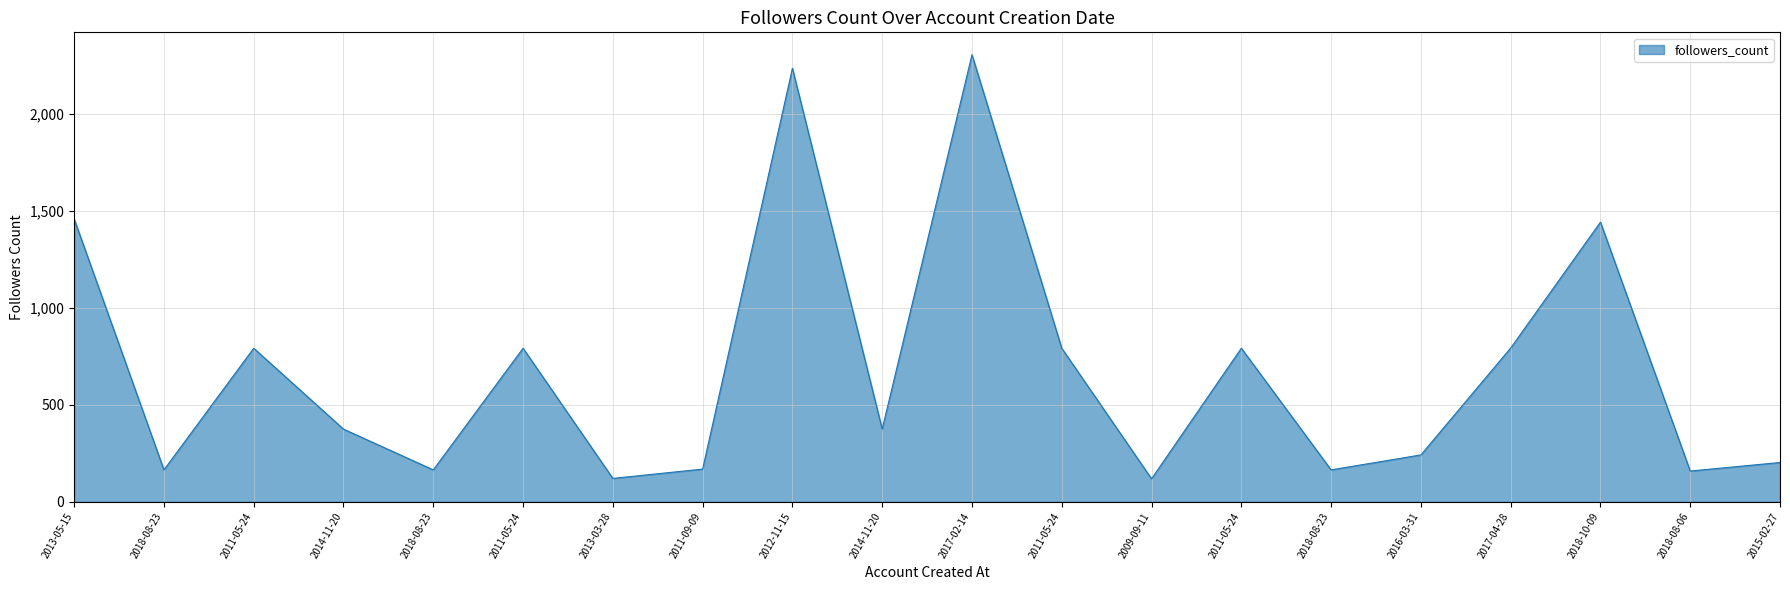

What is the ratio of the value at 2014-11-20 to the value at 2017-04-28?

0.5